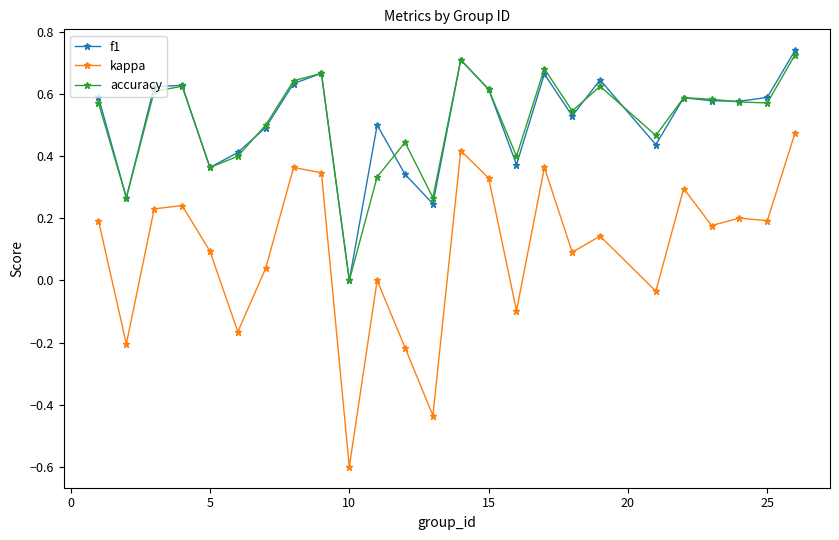

True or false: accuracy has more than 0 points higher than both neighbors.

True